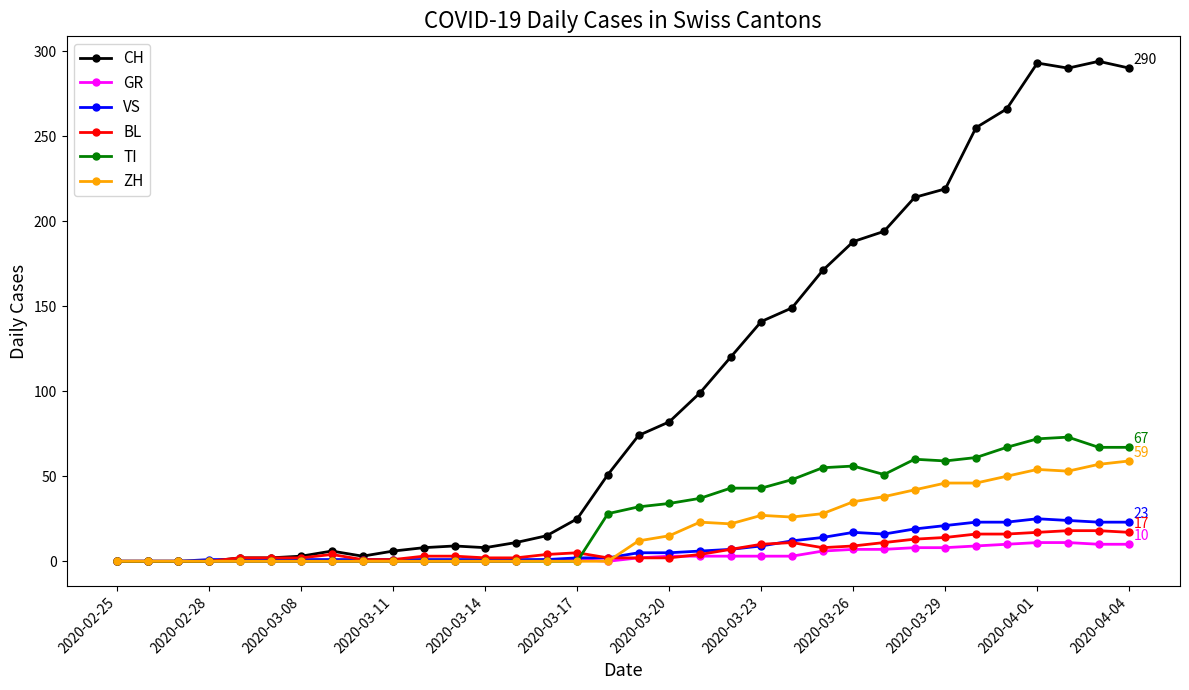

What is the difference between the second highest and minimum values in the CH series?

293